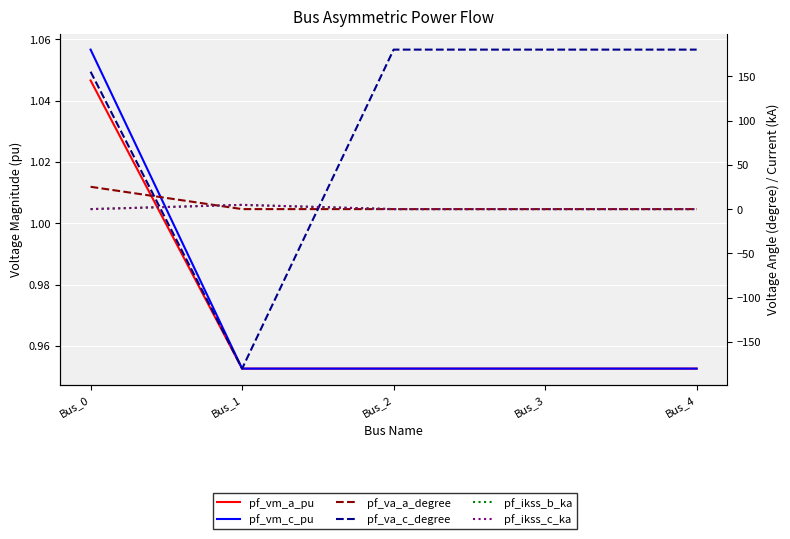

After their last crossing, which series has the higher values: pf_vm_a_pu or pf_ikss_c_ka?

pf_vm_a_pu